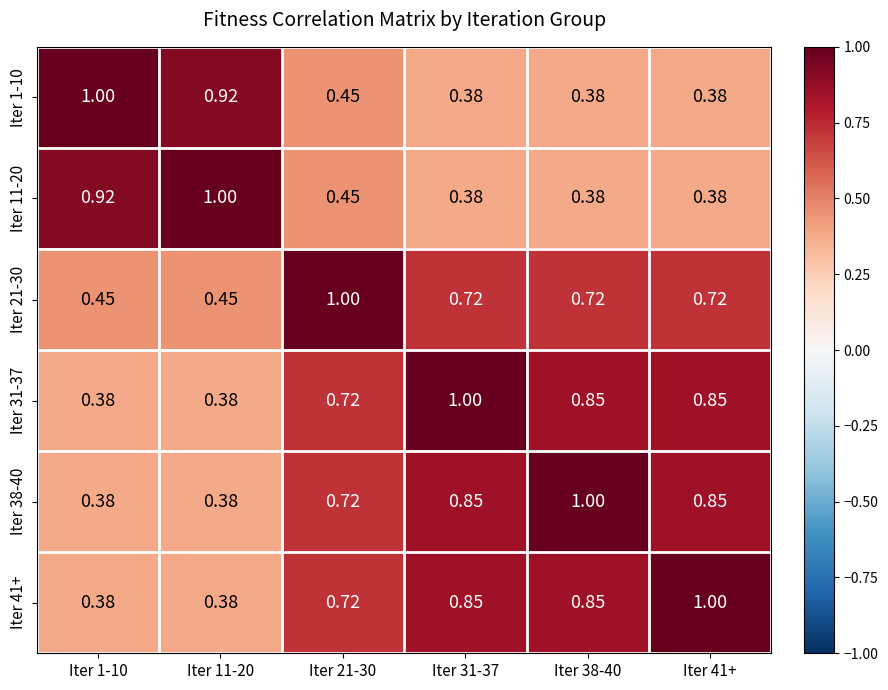

At how many categories does at least one series exceed 0?

6